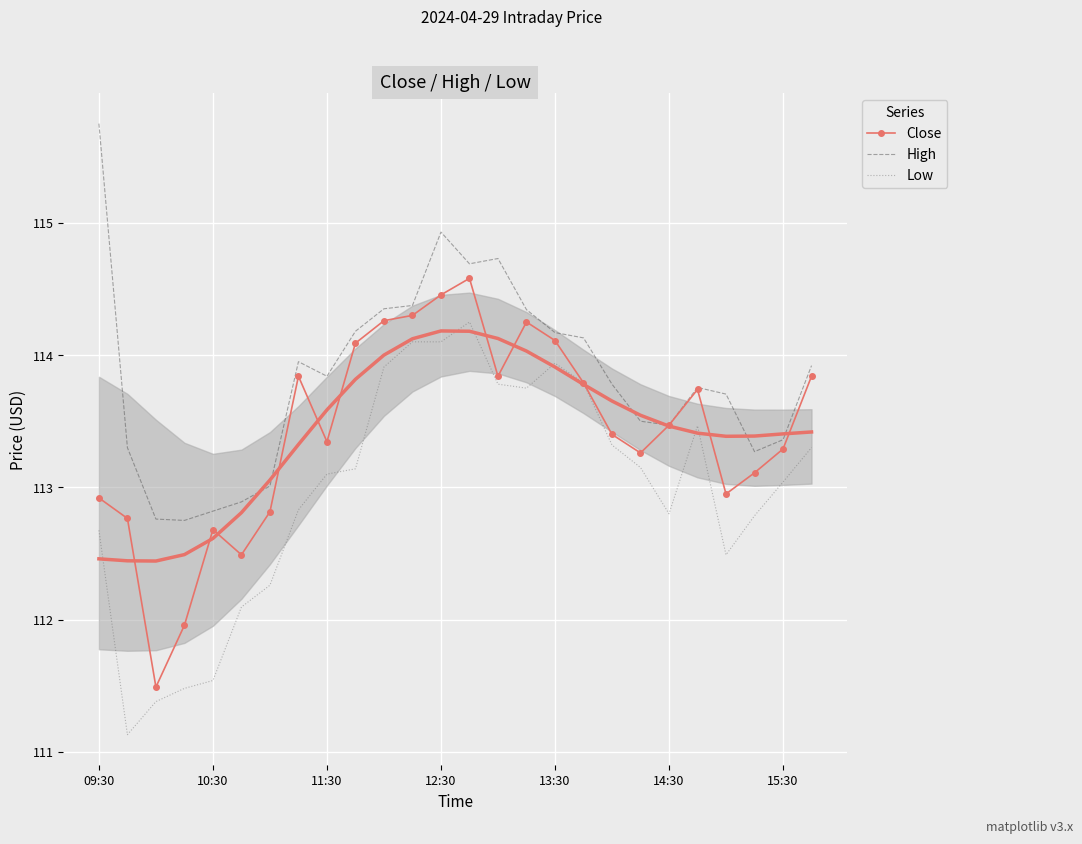

At how many categories does at least one series exceed 111?

26